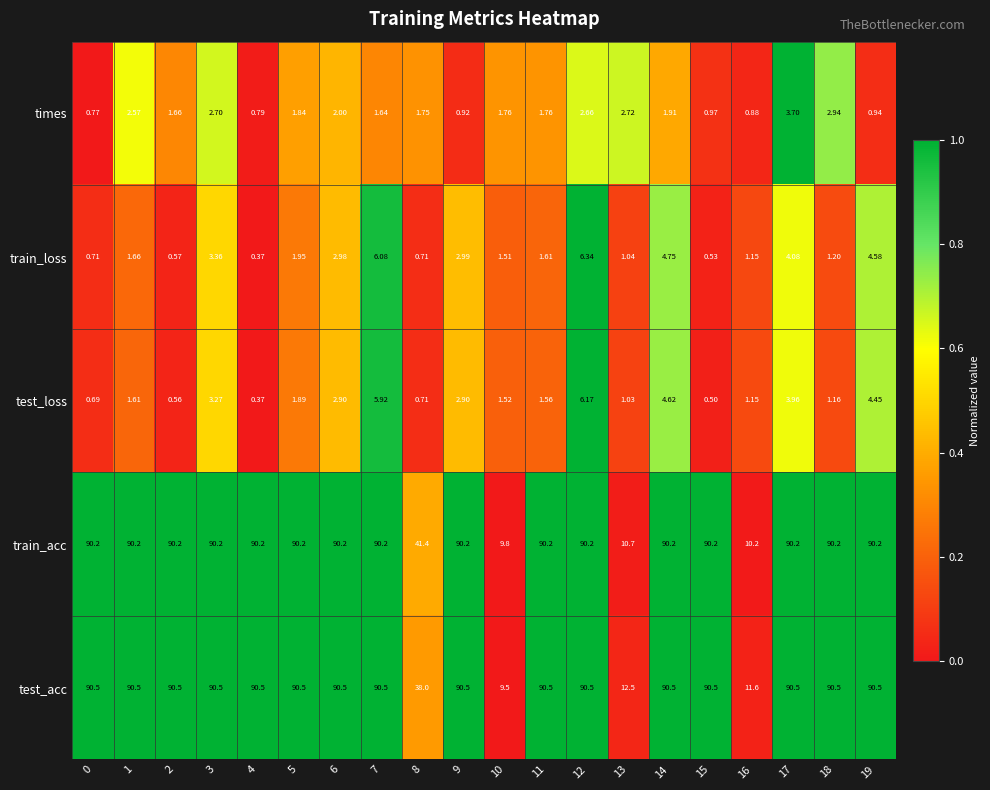

Which series has the largest range (max minus min)?

test_acc